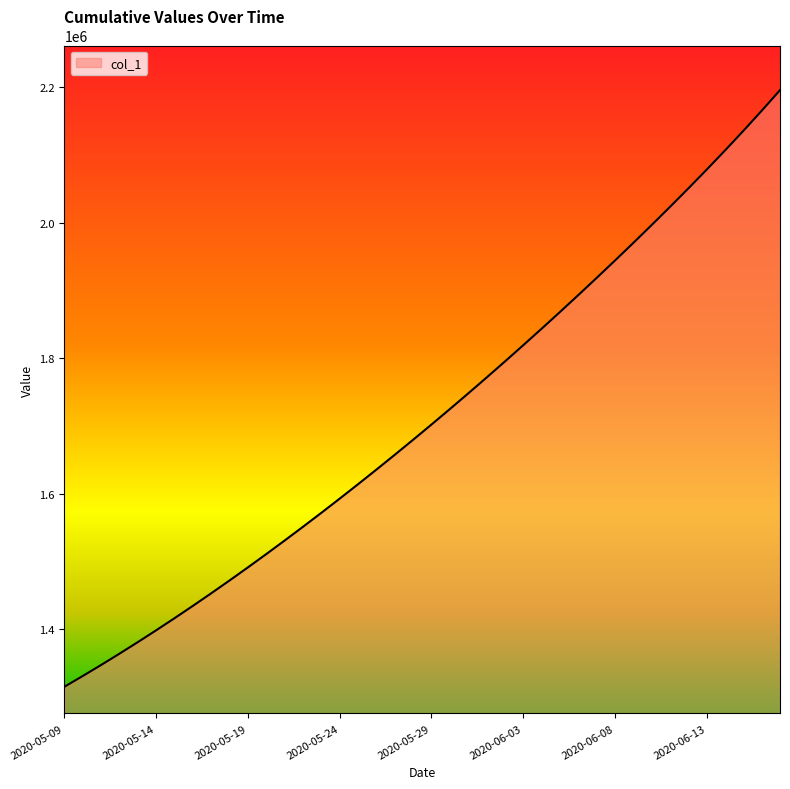

What is the greatest value displayed?

2195343.5